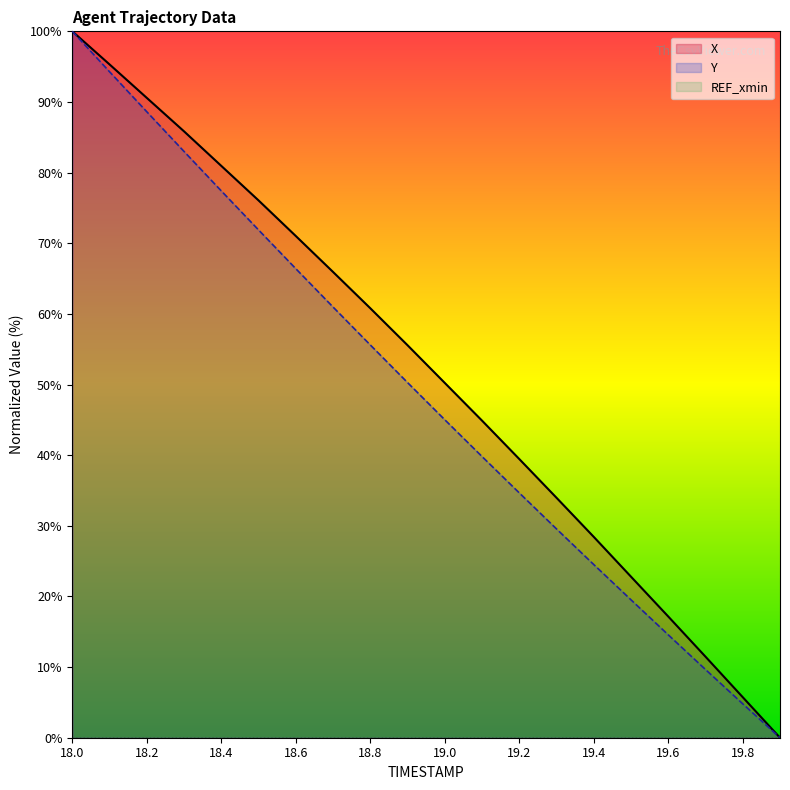

Which series has the largest range (max minus min)?

X